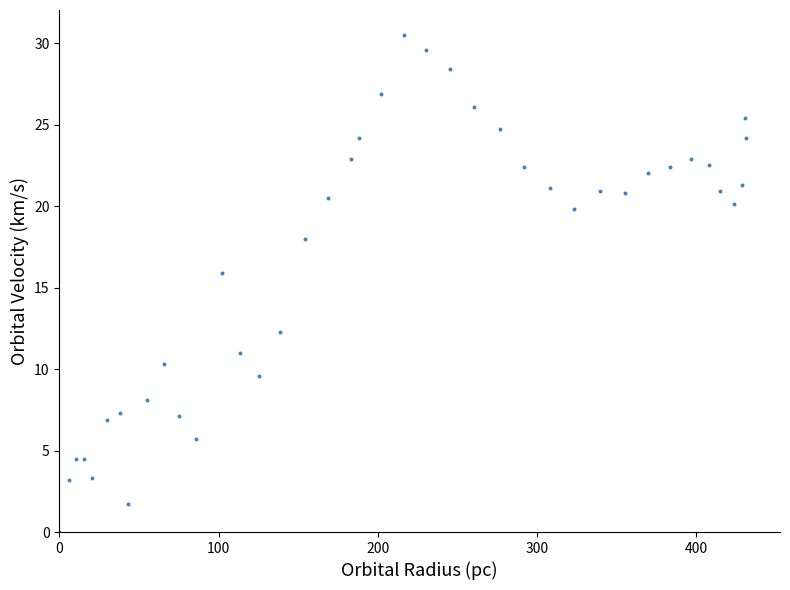

What is the range of X values (max minus min)?

431.1